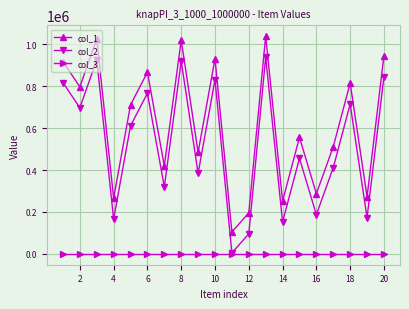

What are all the series names shown in the legend?

col_1, col_2, col_3